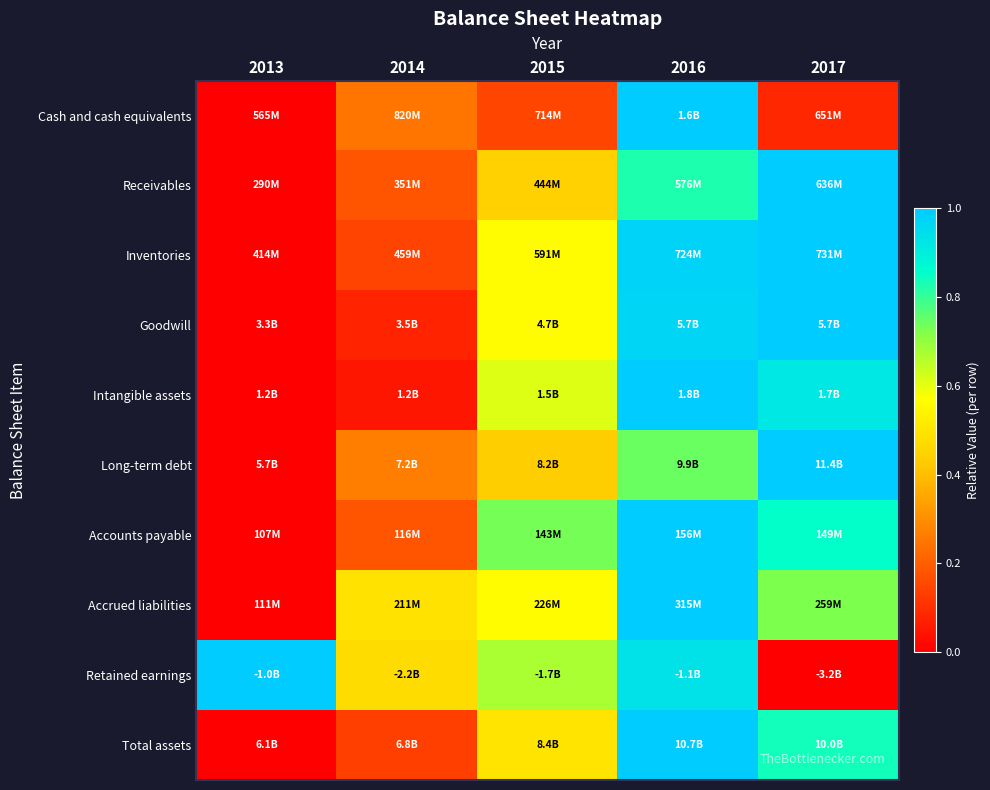

Which label corresponds to the largest value in the chart?

2016